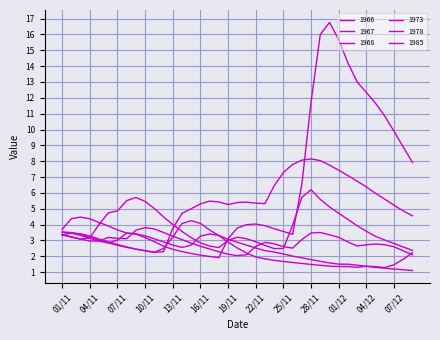

How many times do 1968 and 1967 cross each other?

4